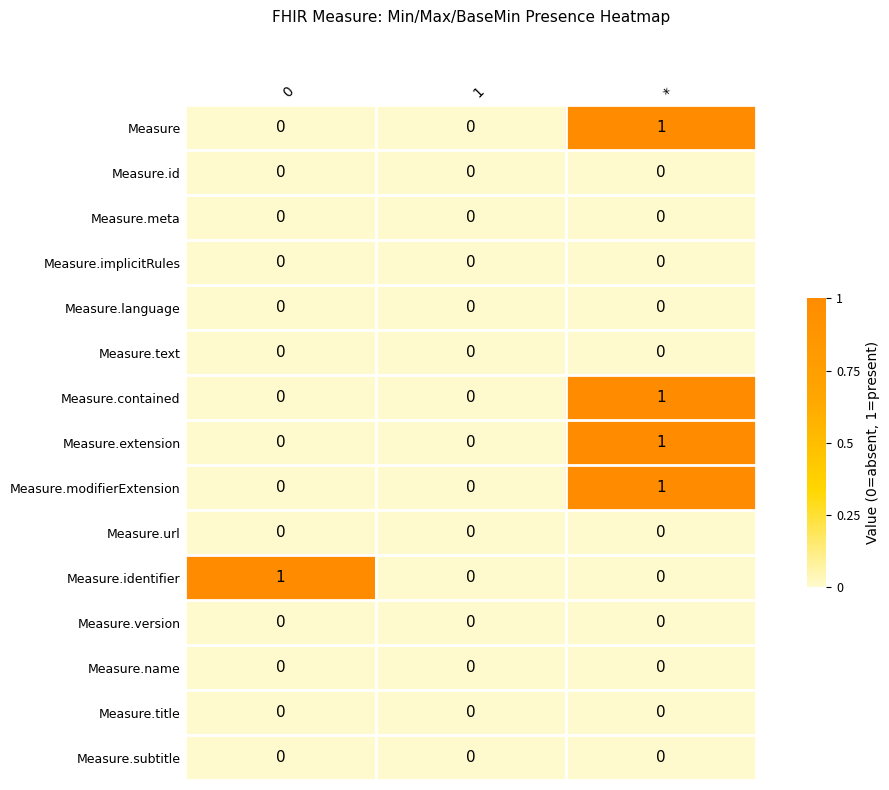

At which category is the sum across all series the highest?

*